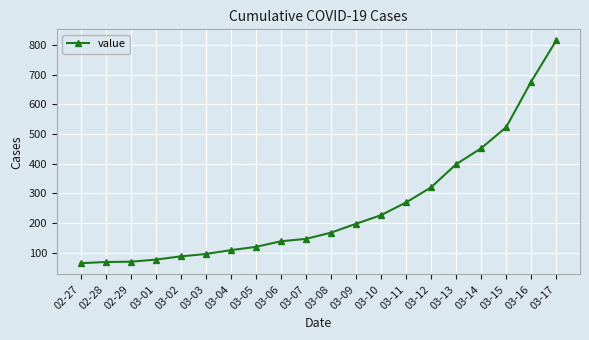

What is the difference between the values at 03-02 and 02-27?

23